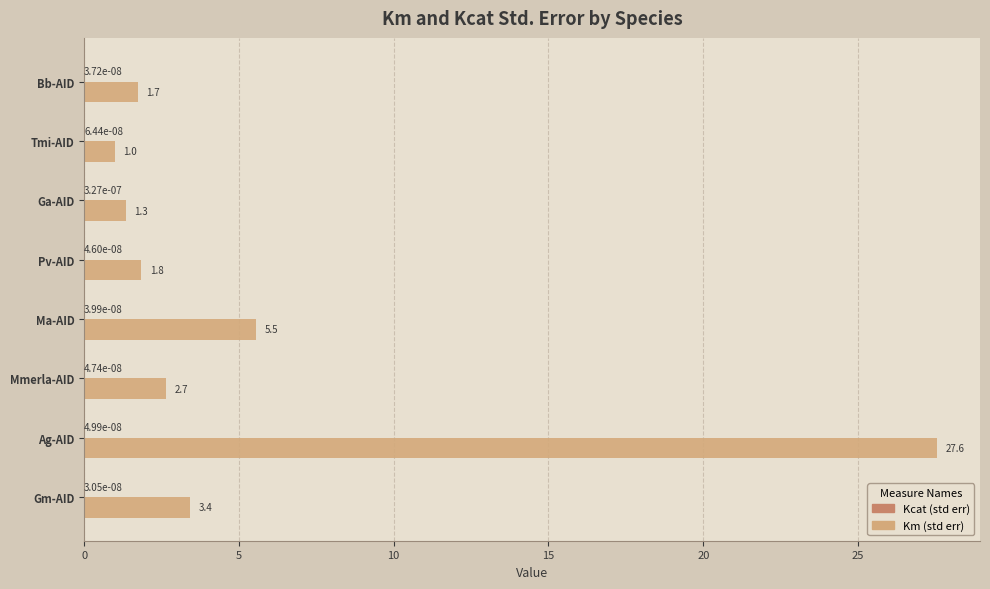

What is the maximum value shown in the chart?

27.6